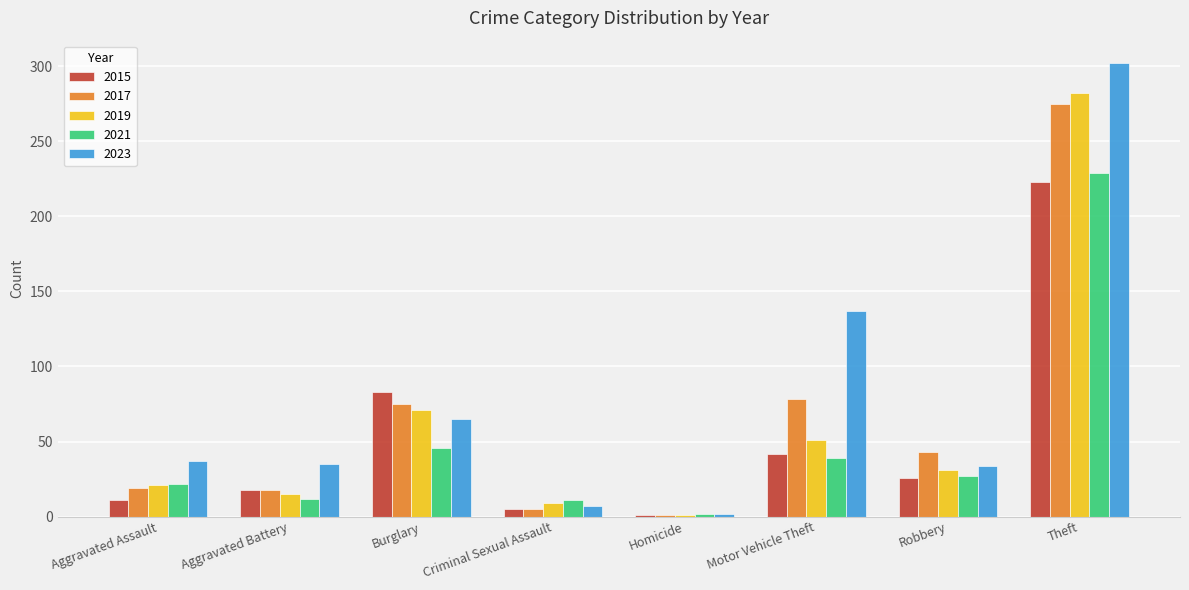

What is the sum of the 2015 values at Criminal Sexual Assault and Motor Vehicle Theft?

47